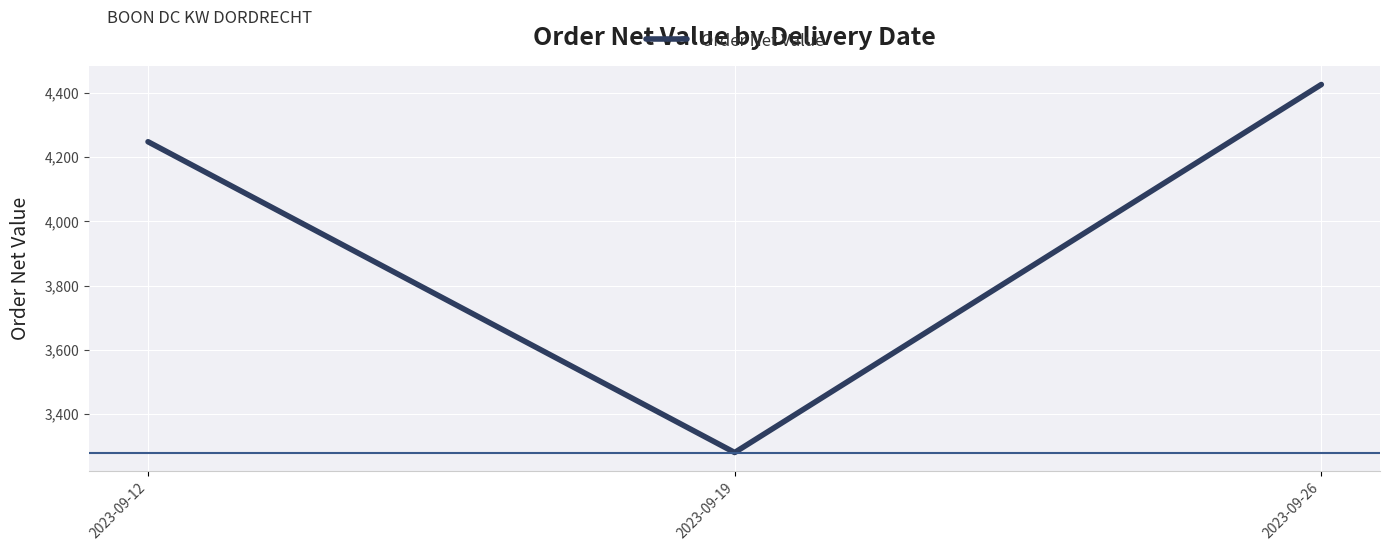

Is it true that the value at 2023-09-19 is 1552.4?

False